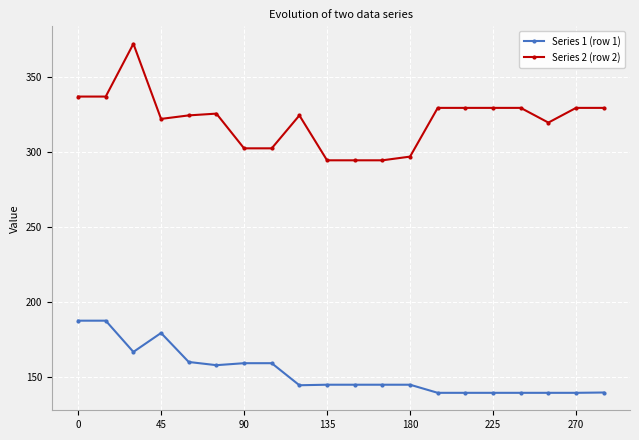

Which series has the largest total across all categories?

Series 2 (row 2)